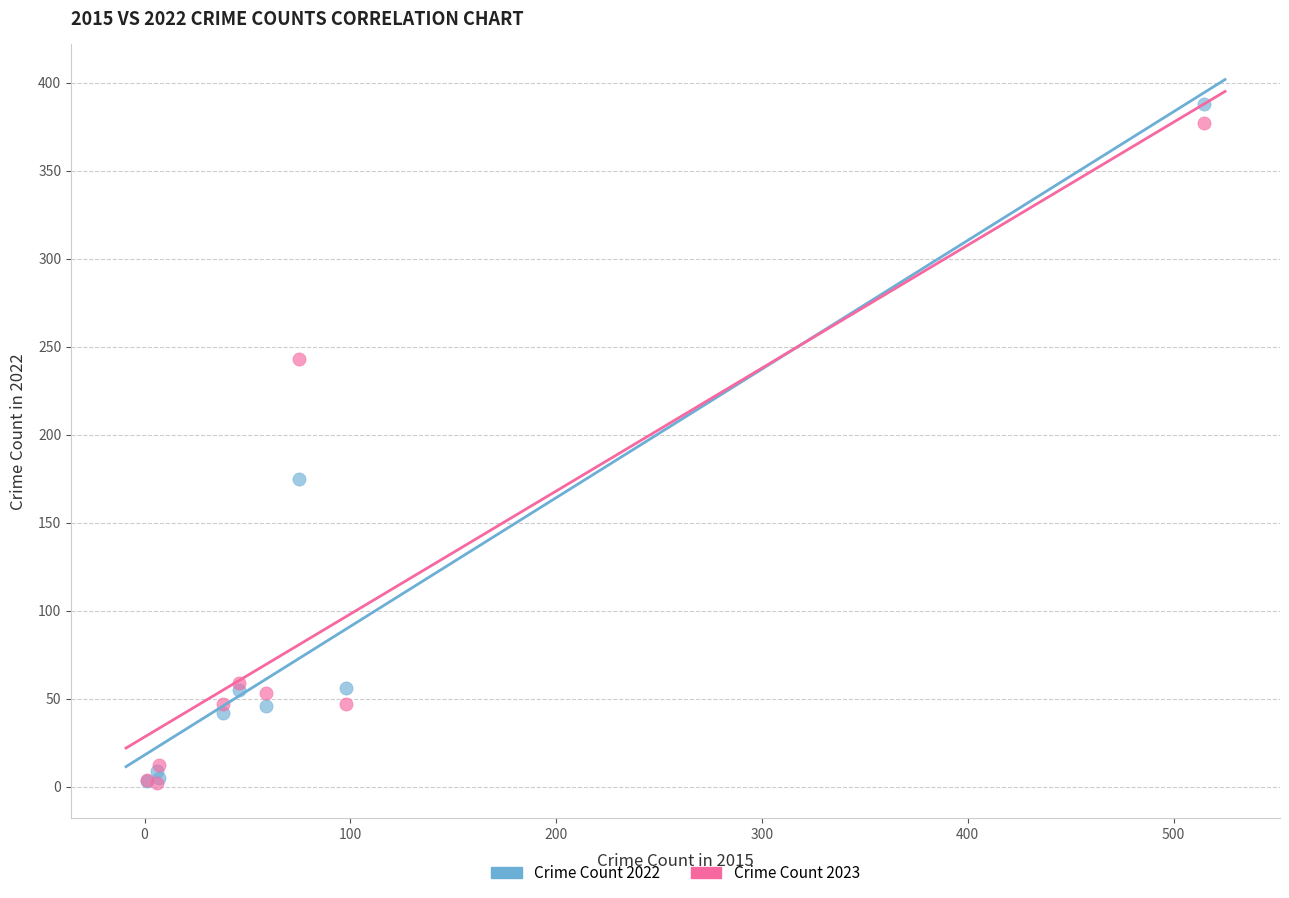

In the Crime Count 2022 series, what Y value is closest to 195?

175